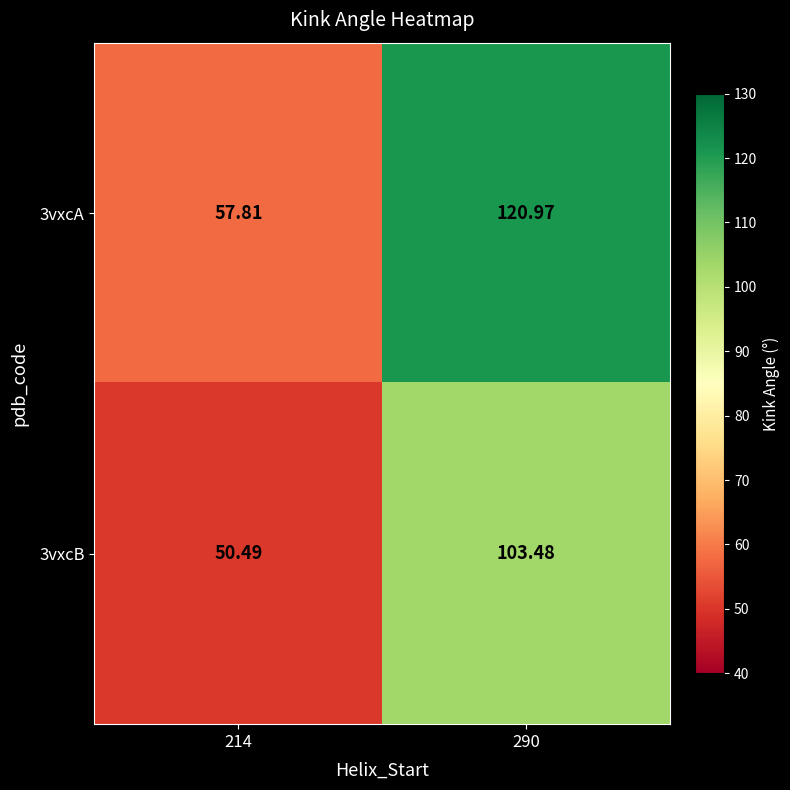

Rank the series at 290 from highest to lowest value.

3vxcA, 3vxcB